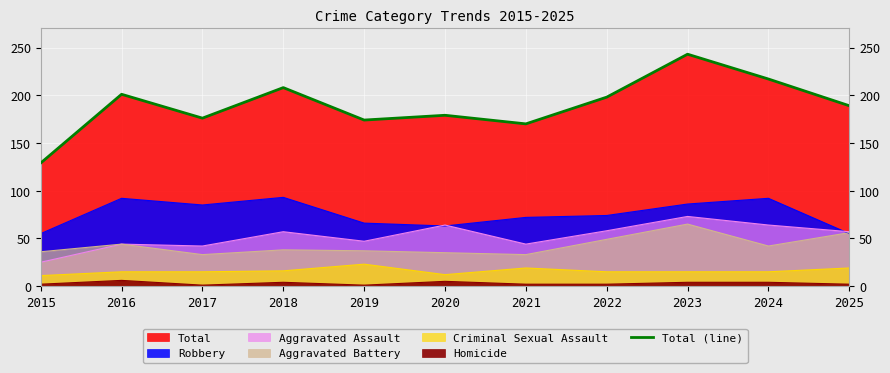

The chart shows a value of 201 at 2016. True or false?

True